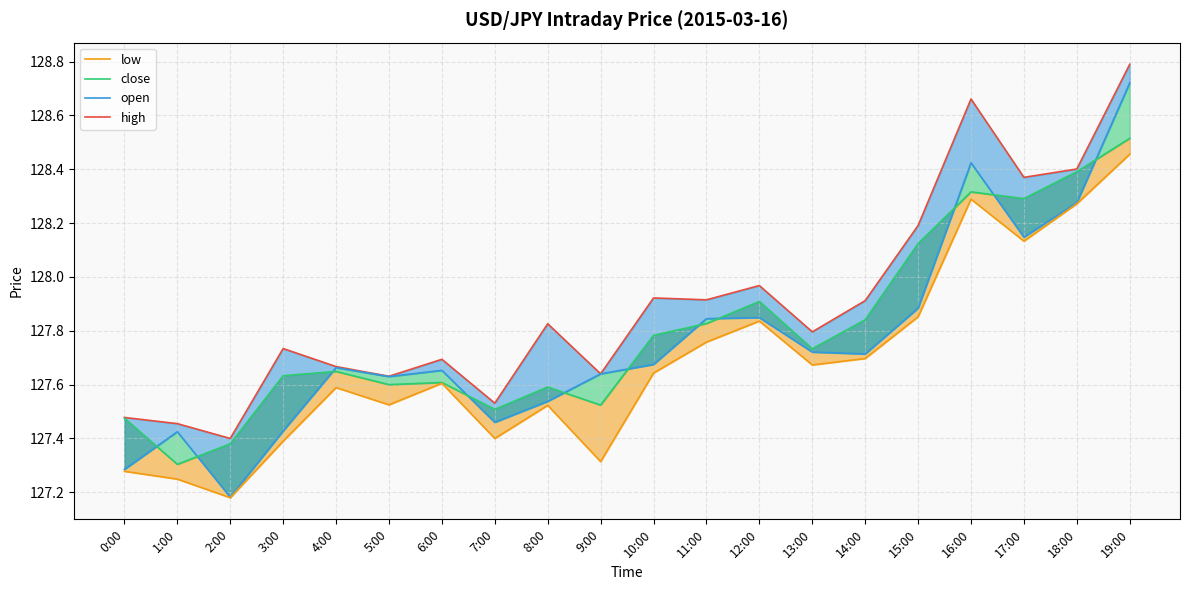

What is the average value of the low series?

127.7